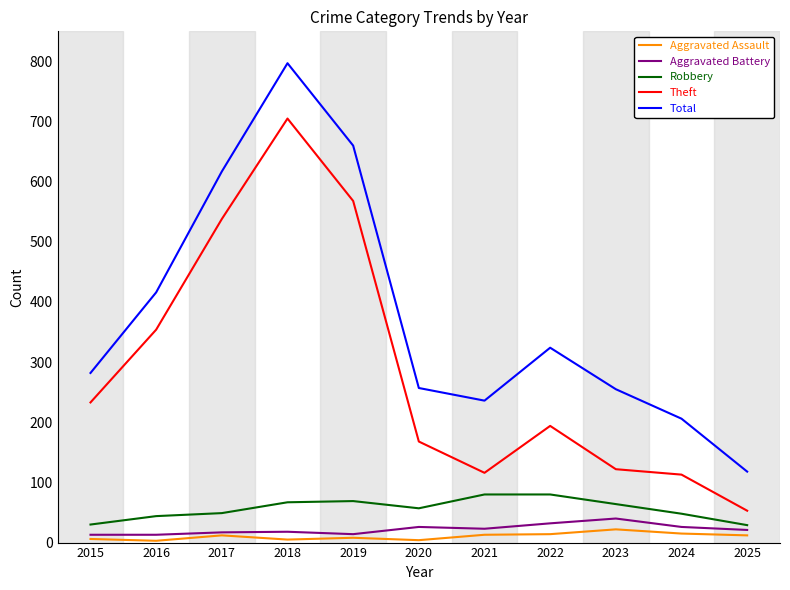

The Robbery series shows 108 at 2022. True or false?

False